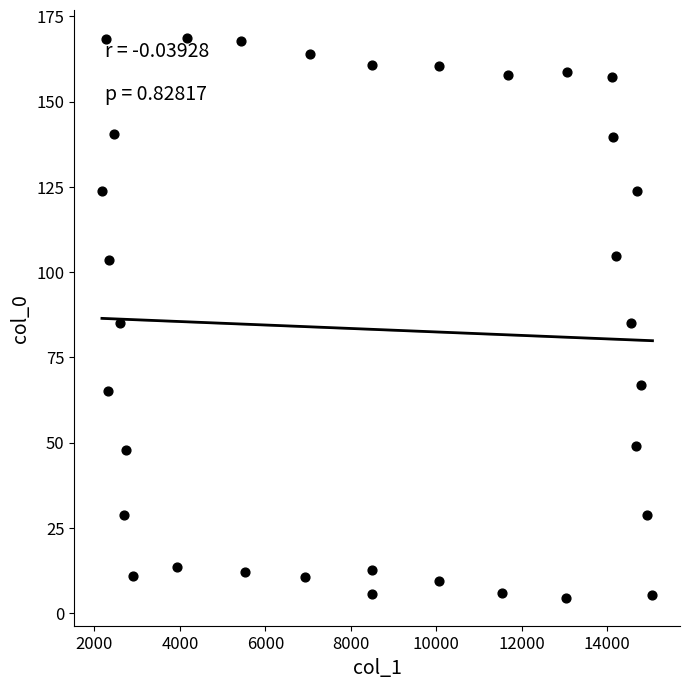

What is the range of Y values (max minus min)?

164.1